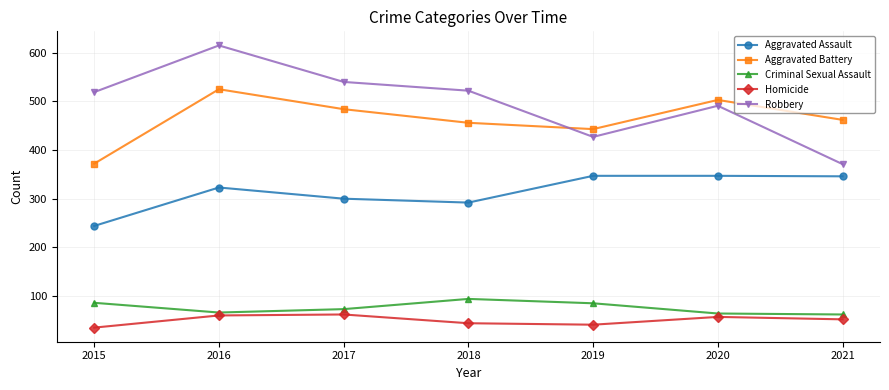

At how many categories does at least one series exceed 303?

7